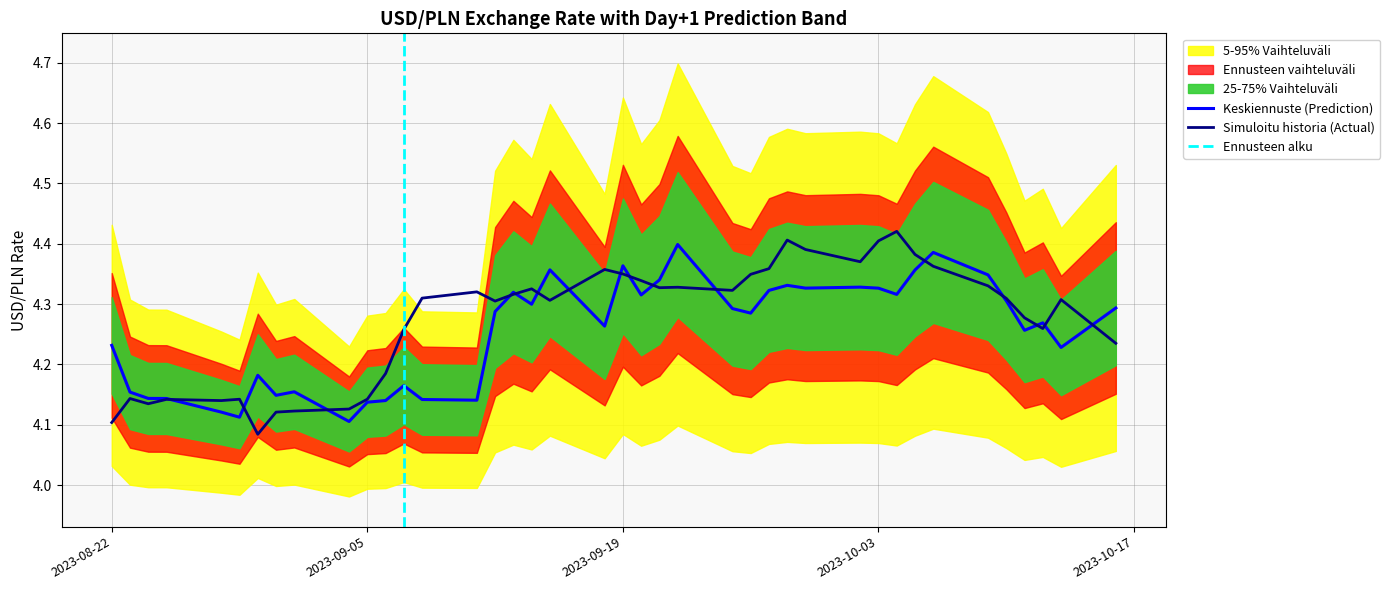

What is the label of the 33rd point from the left?

2023-10-05